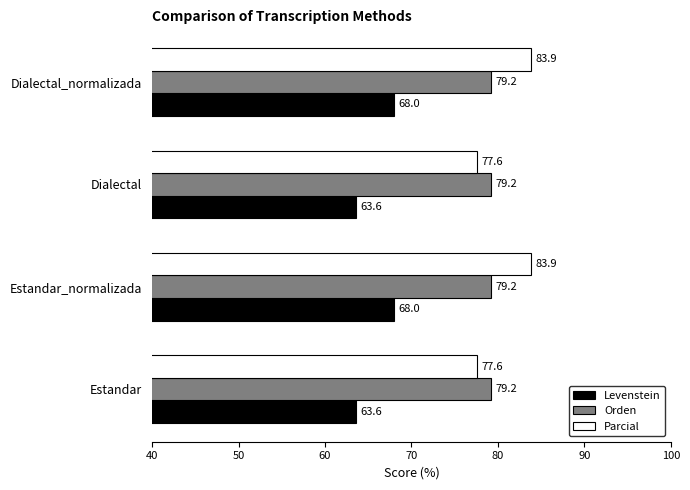

What is the approximate value of Orden at Dialectal_normalizada?

79.2